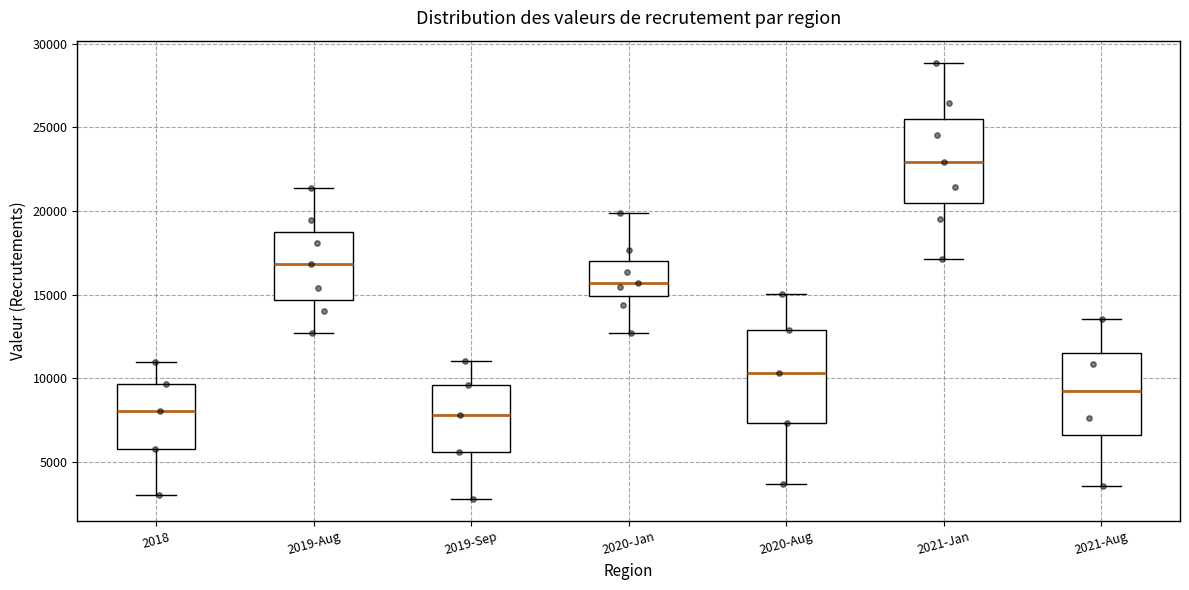

Where does the median line of the box for 2021-Jan sit on the y-axis? The values are not printed on the chart, so give them approximately, as read against the axis.

23000